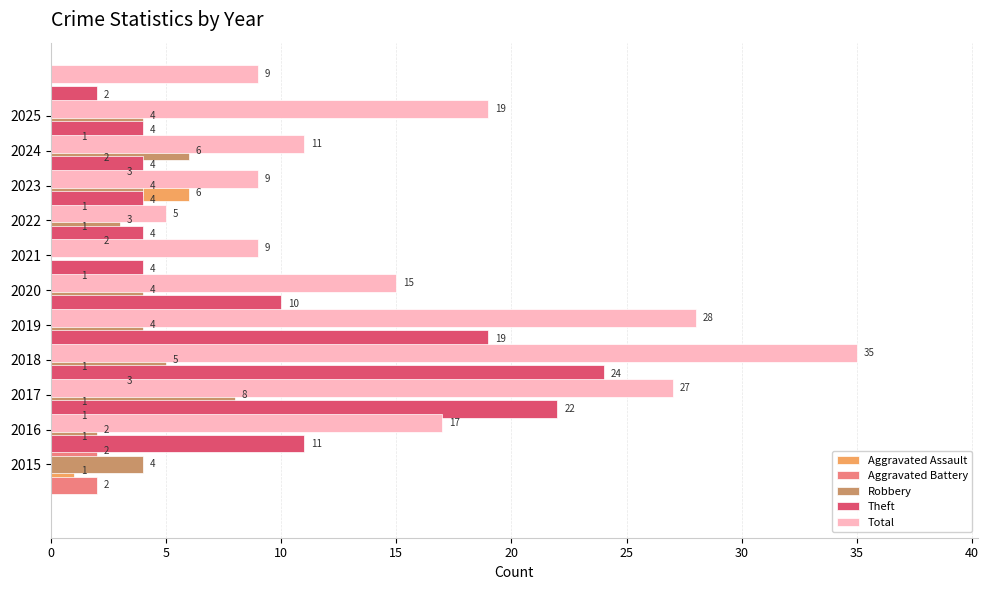

How many data points in Aggravated Assault are less than 1?

4